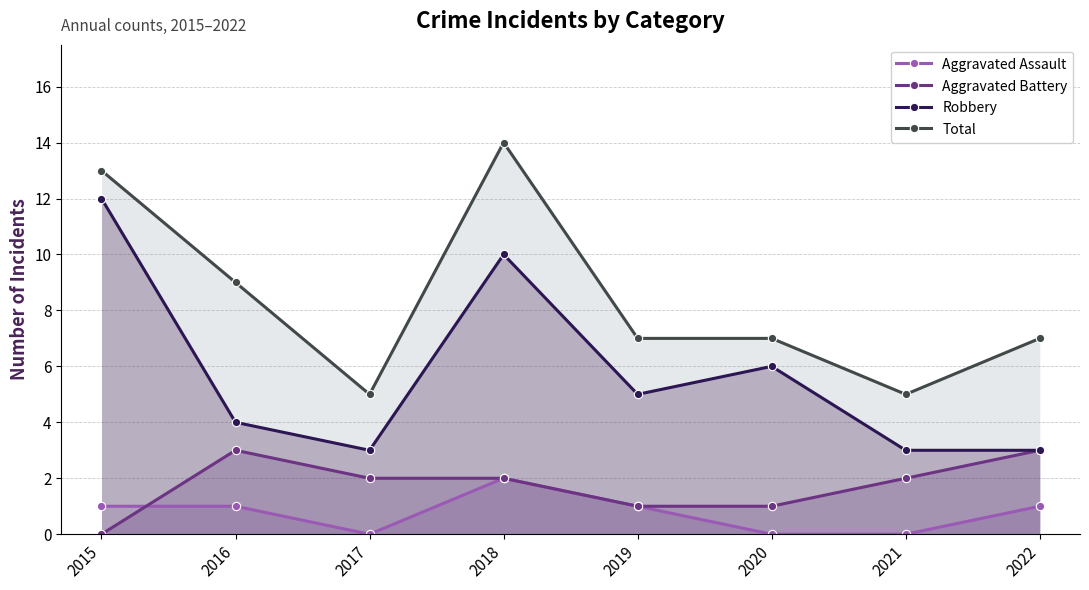

Rank the categories by Aggravated Assault value from highest to lowest.

2018, 2015, 2016, 2019, 2022, 2017, 2020, 2021